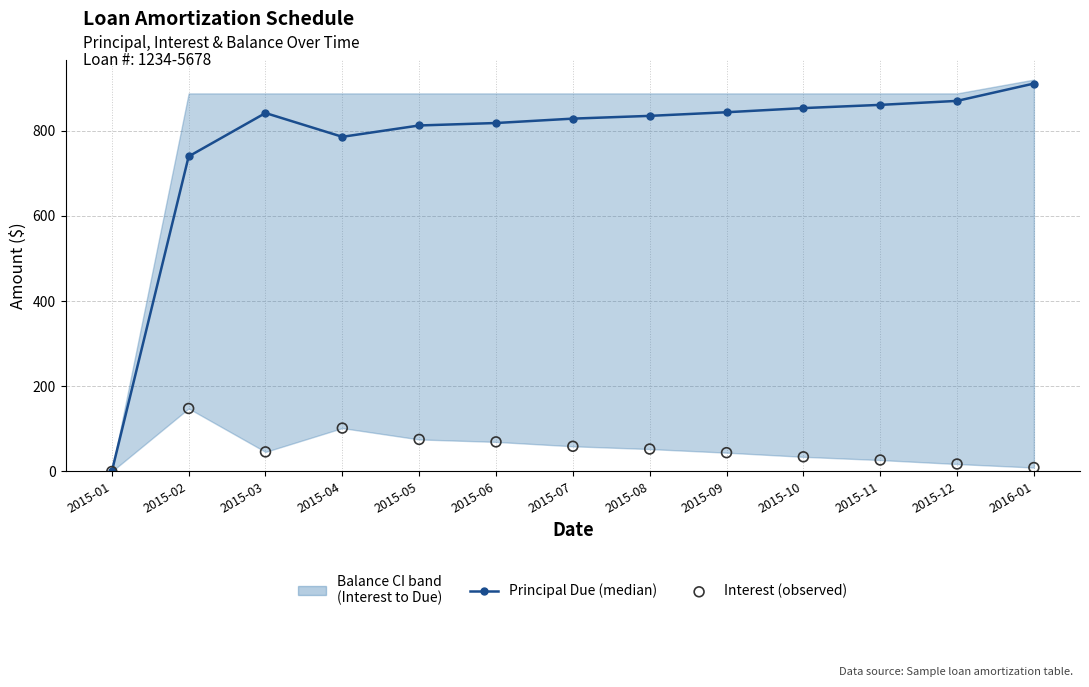

Which series has the largest total across all categories?

Principal Due (median)